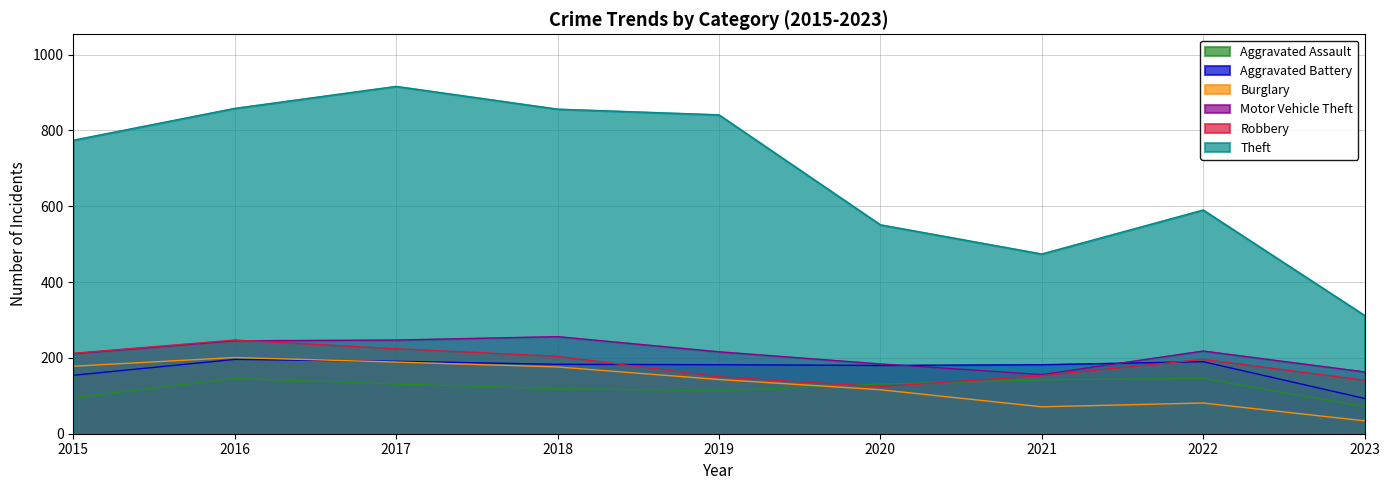

How many values in the Aggravated Assault series exceed 131?

3